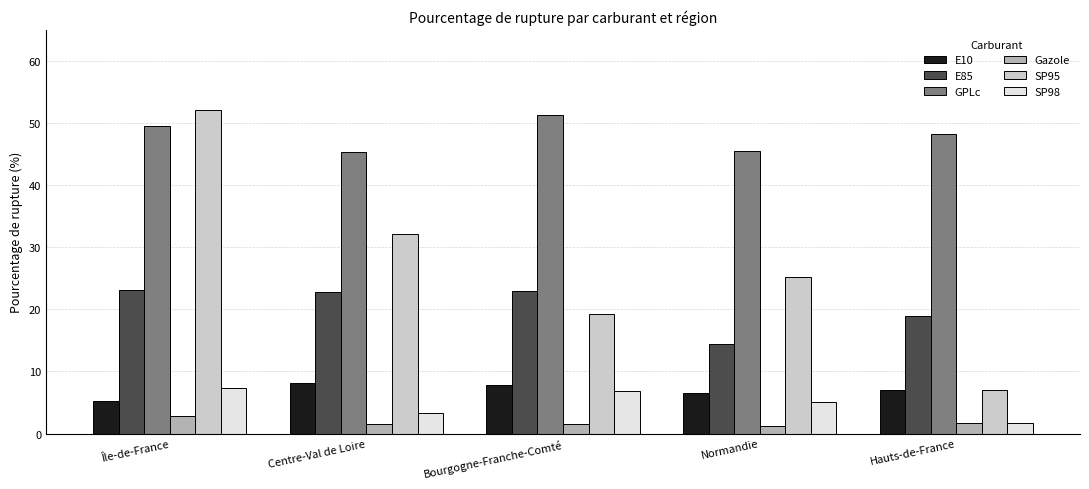

Where does the GPLc series first go above 48?

Île-de-France